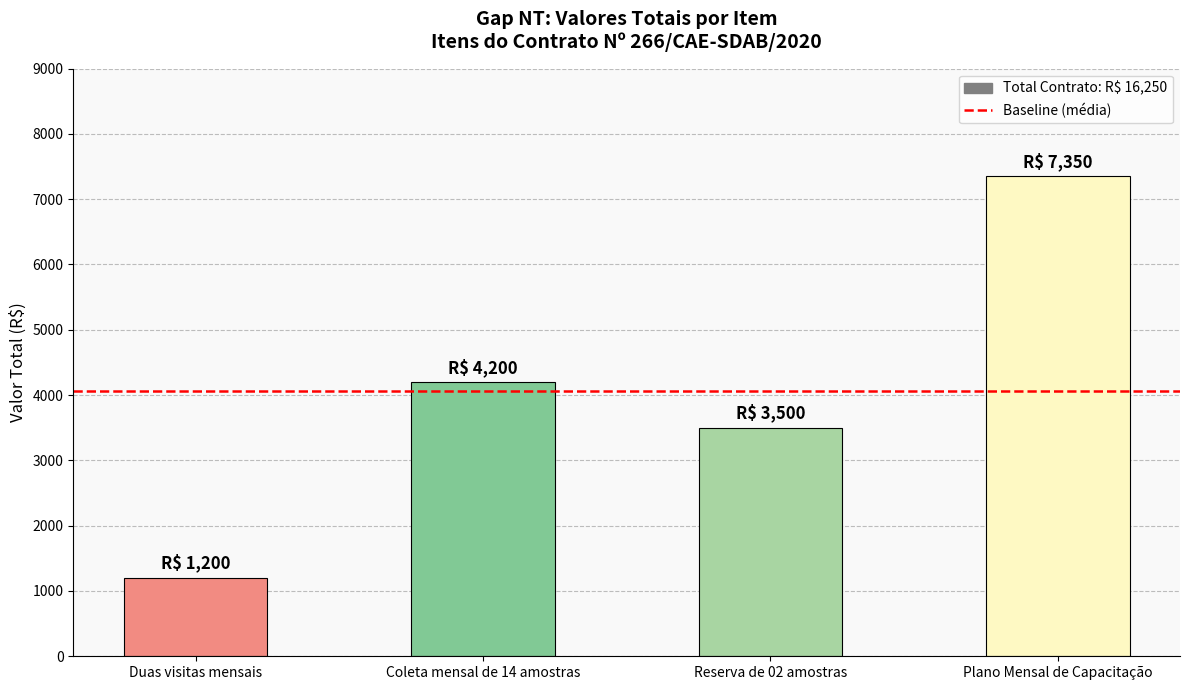

Reading right to left, transcribe all the data shown in this chart.

Plano Mensal de Capacitação=7350	Reserva de 02 amostras=3500	Coleta mensal de 14 amostras=4200	Duas visitas mensais=1200